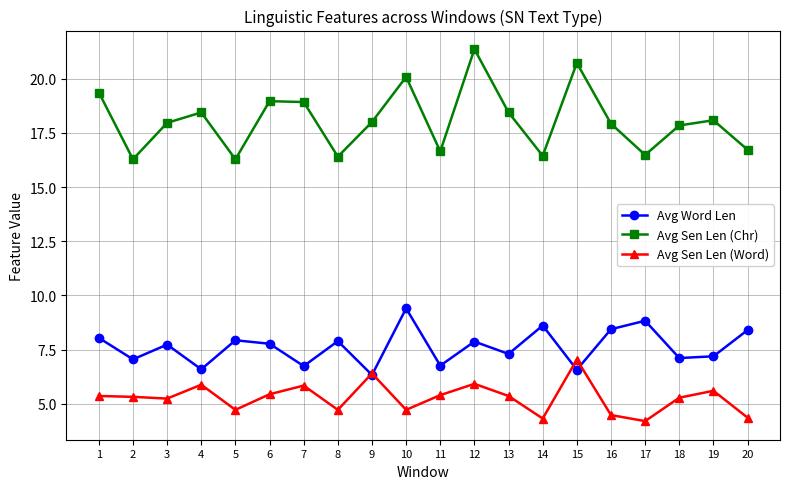

What is the total value across all series at 2?

28.7